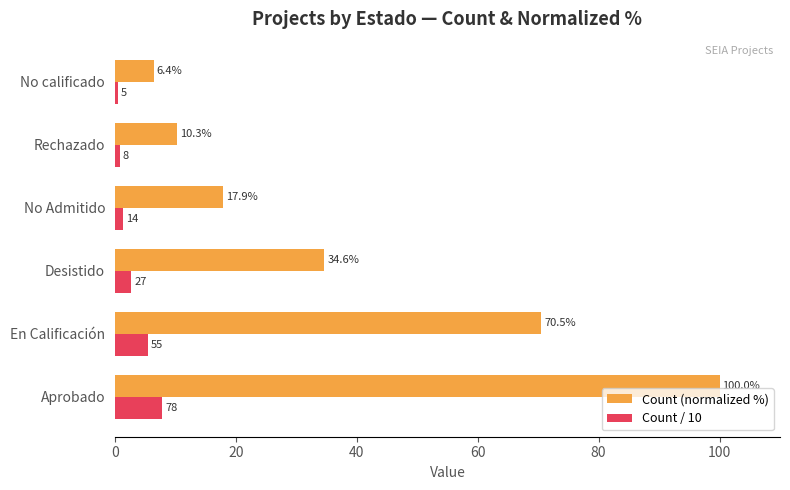

Is it true that Count (normalized %) equals 34.6 at Desistido?

True